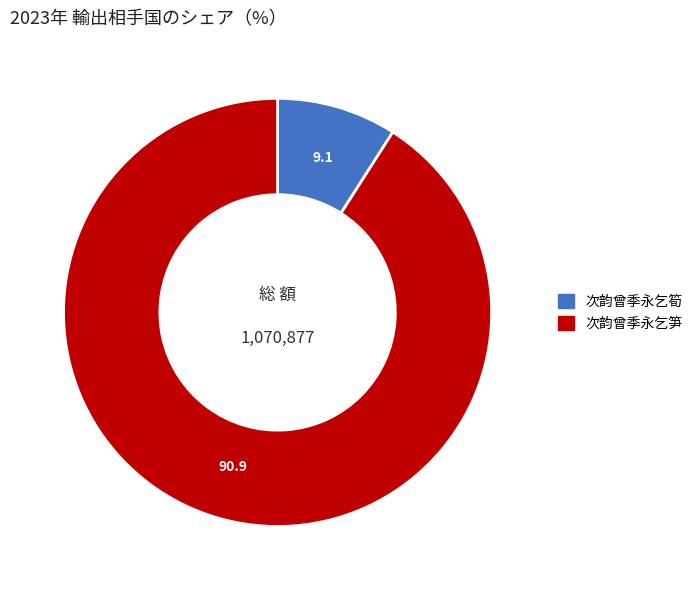

Which has a higher value, 次韵曾季永乞笋 or 次韵曾季永乞筍?

次韵曾季永乞笋